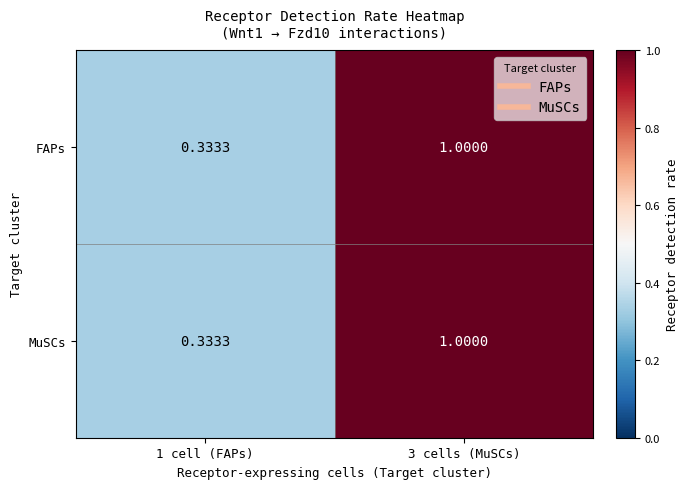

At how many categories does at least one series exceed 0?

2